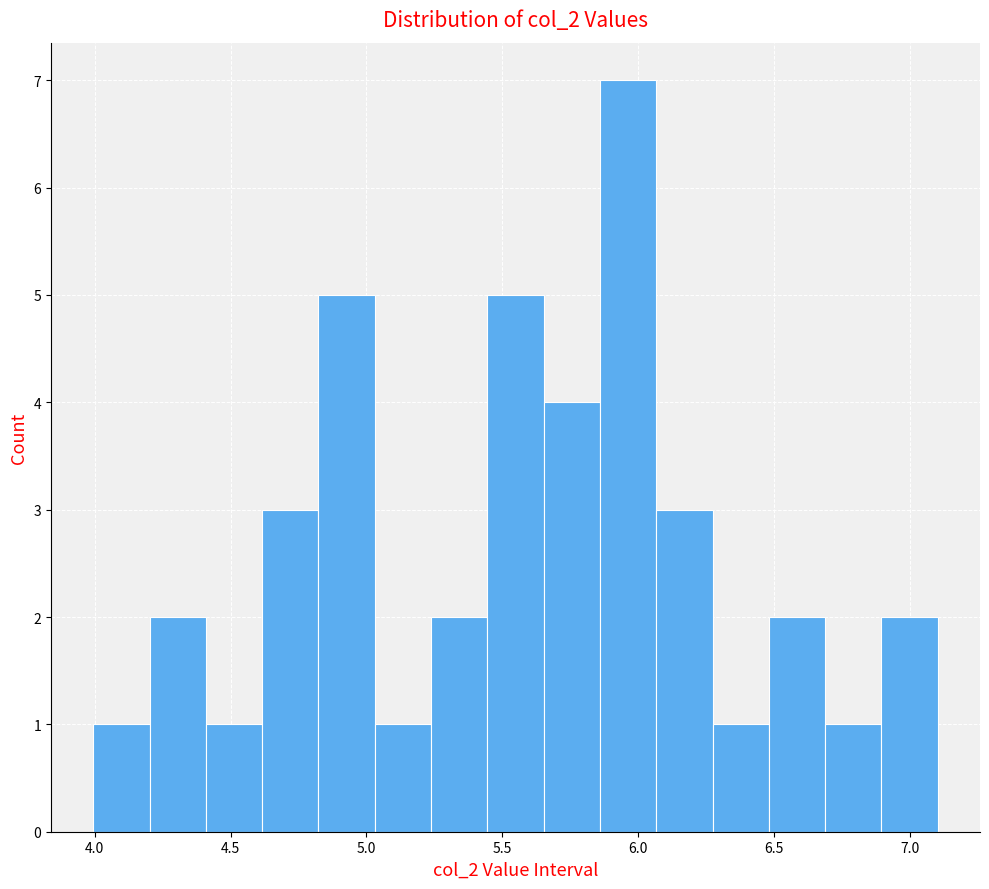

Reading left to right, transcribe this chart: for each bar, give the range it covers on the x-axis and its height. Neither the bar edges nor the heights are printed on the chart, so give them approximately, as read against the axes.

4.00 to 4.20: 1
4.20 to 4.40: 2
4.40 to 4.60: 1
4.60 to 4.80: 3
4.80 to 5.05: 5
5.05 to 5.25: 1
5.25 to 5.45: 2
5.45 to 5.65: 5
5.65 to 5.85: 4
5.85 to 6.05: 7
6.05 to 6.25: 3
6.25 to 6.50: 1
6.50 to 6.70: 2
6.70 to 6.90: 1
6.90 to 7.10: 2